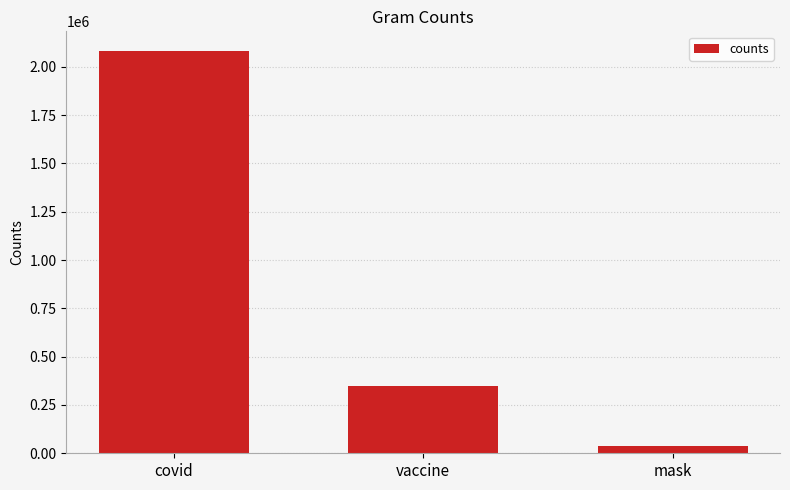

Reading right to left, what are all the values shown in this chart?

mask=37847	vaccine=349064	covid=2079688